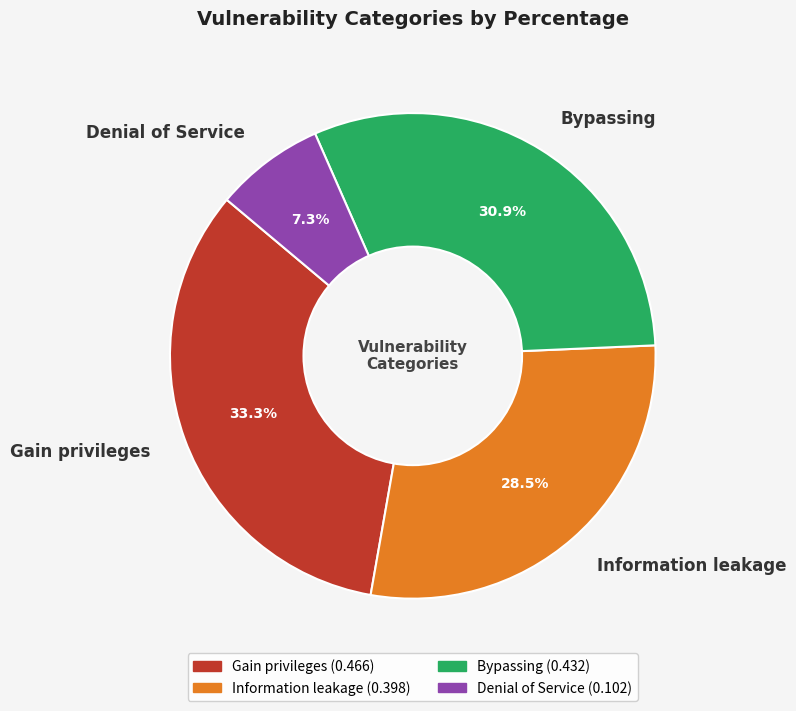

To the nearest percent, what is the combined percentage of Gain privileges and Denial of Service?

41%